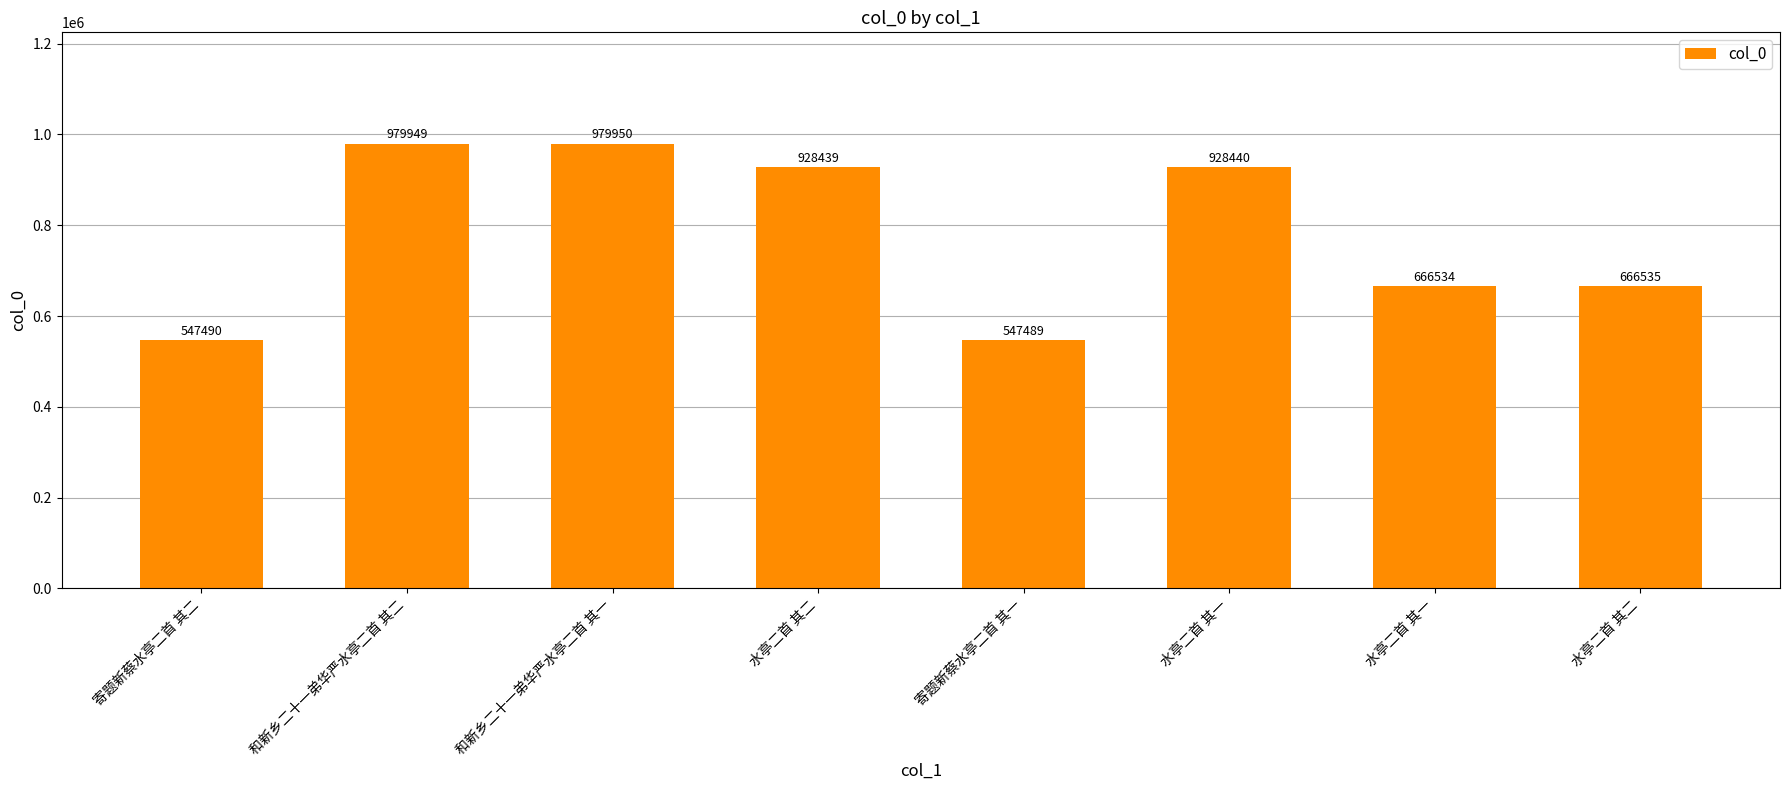

What is the label of the 2nd bar from the left?

和新乡二十一弟华严水亭二首 其二